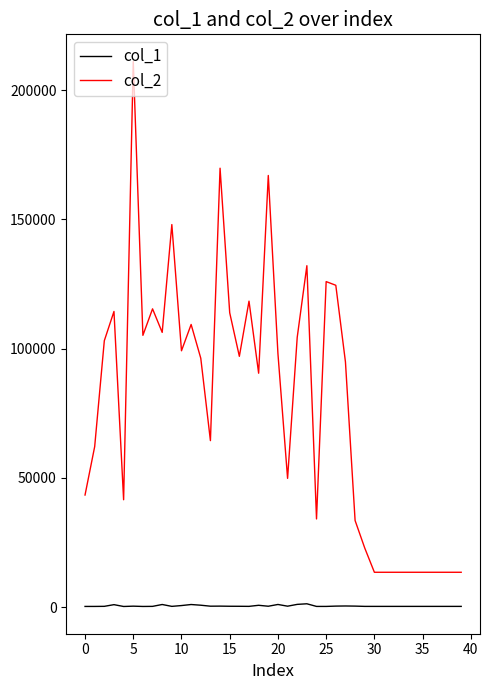

Which series has the largest total across all categories?

col_2